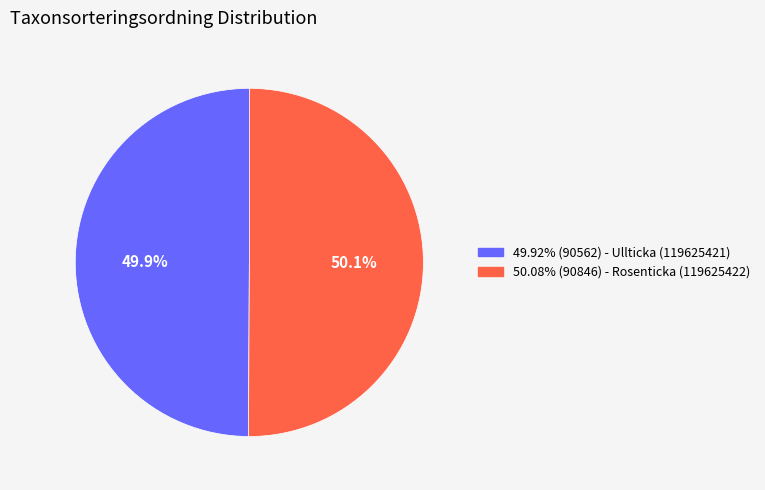

Is there a majority slice in this chart?

Yes